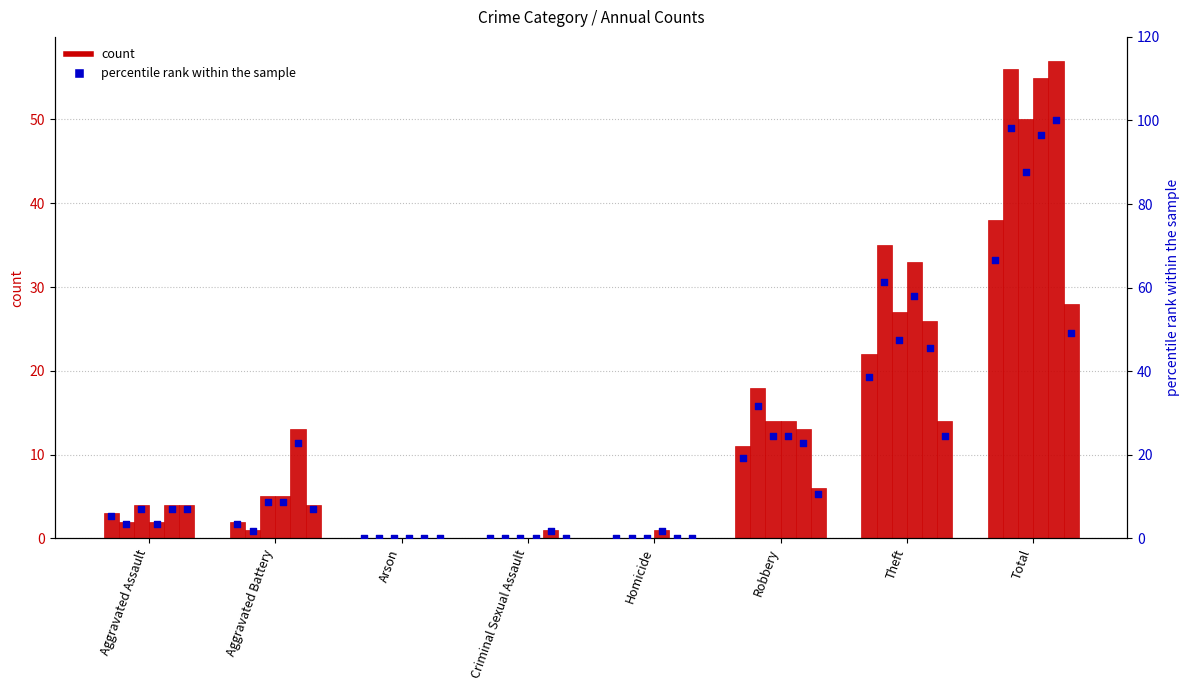

At which category is the sum across all series the highest?

Total